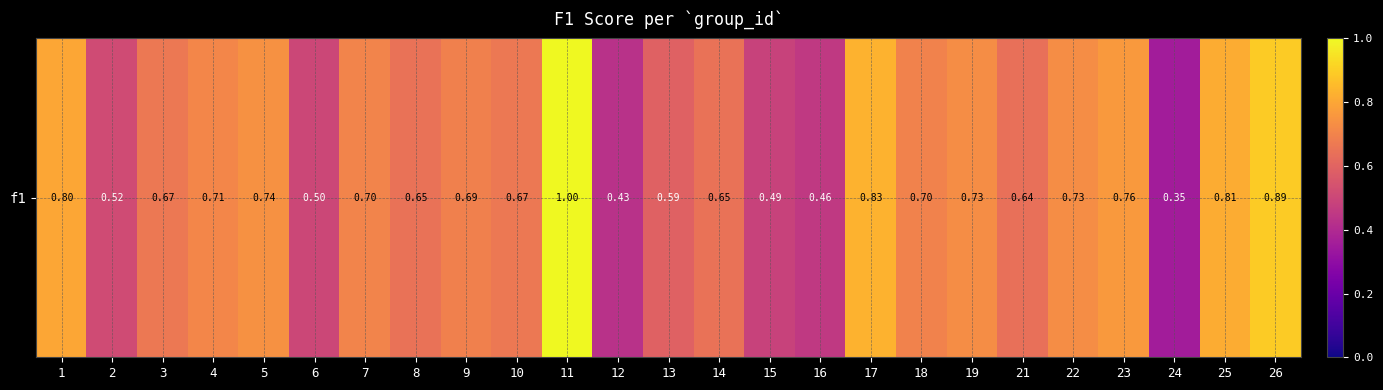

True or false: the data shows 1.0 at 11.

True